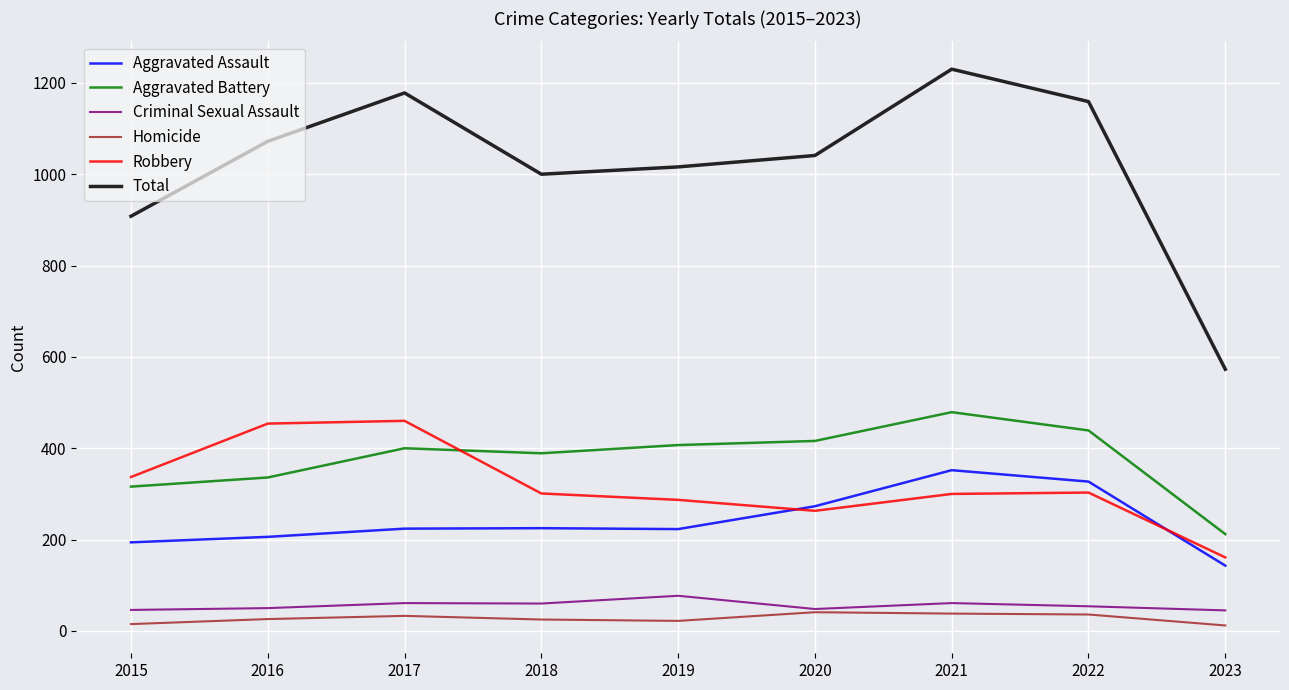

What is the minimum value for Aggravated Battery?

212